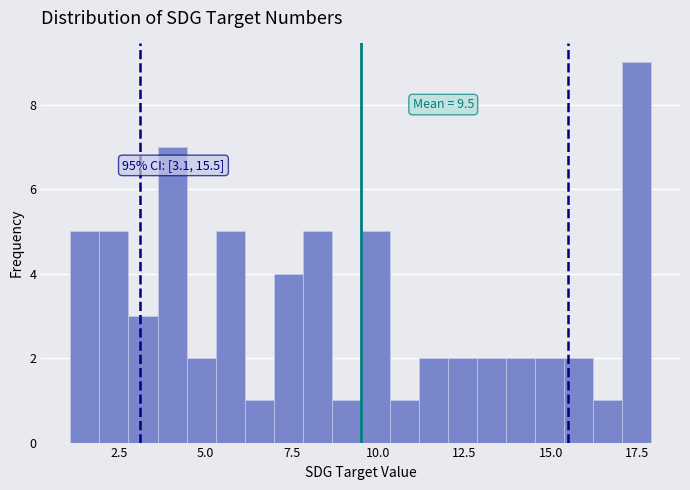

Around what value on the x-axis is the tallest bar? Give the approximate position of its centre, as read against the axis.

17.5